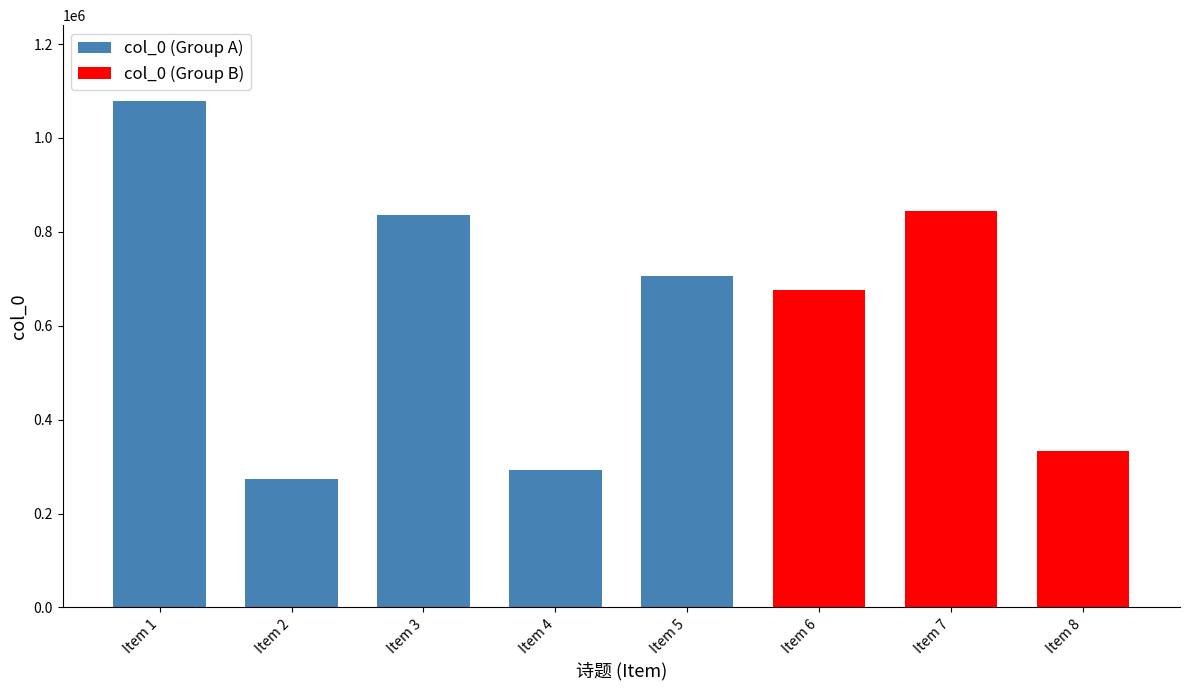

What is the average value of the col_0 (Group A) series?

636872